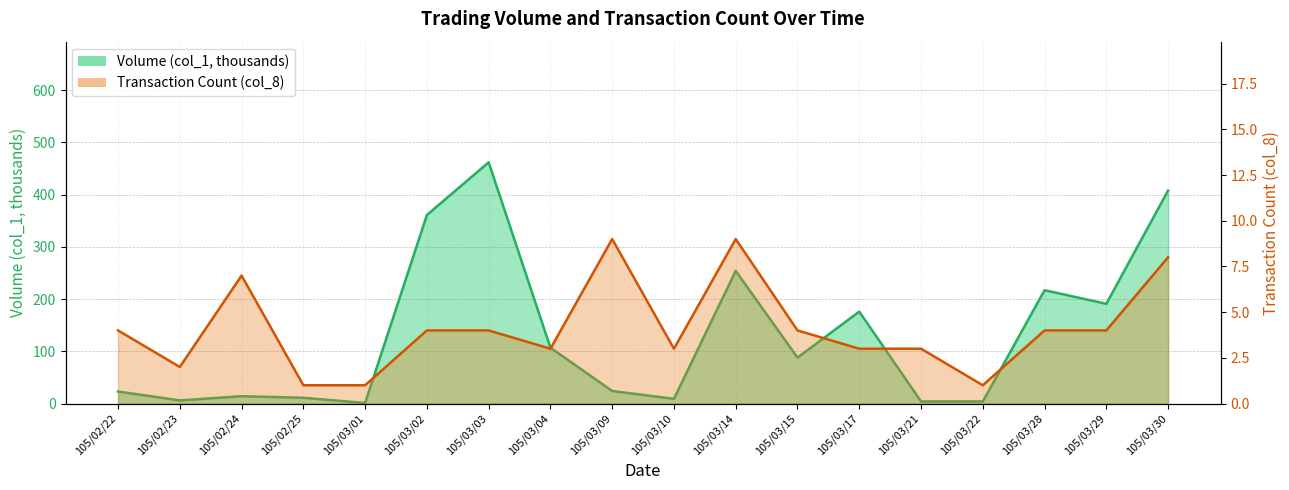

What are all the series names shown in the legend?

Volume (col_1, thousands), Transaction Count (col_8)